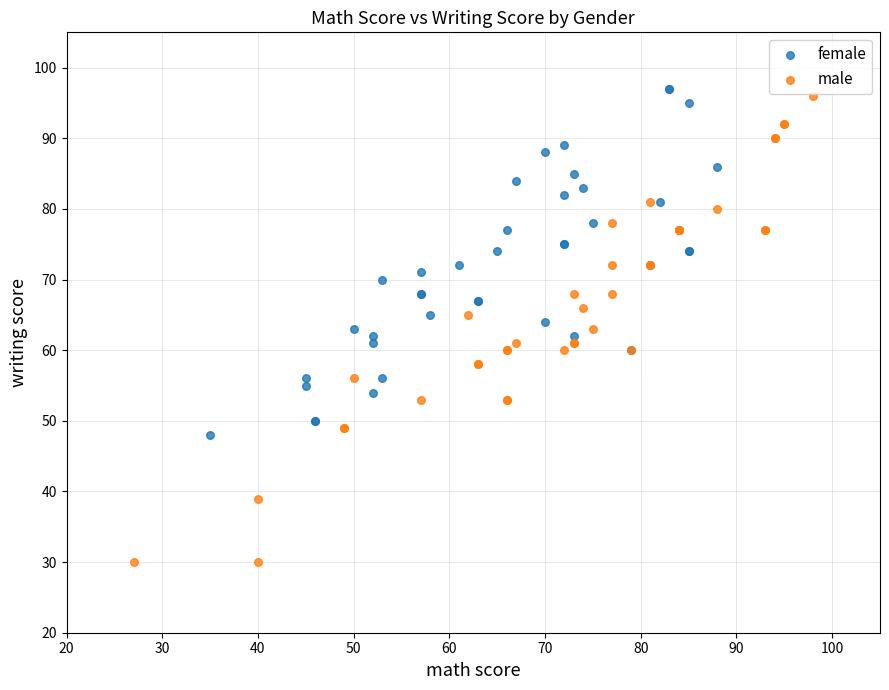

Which series has the largest Y range (max minus min)?

male